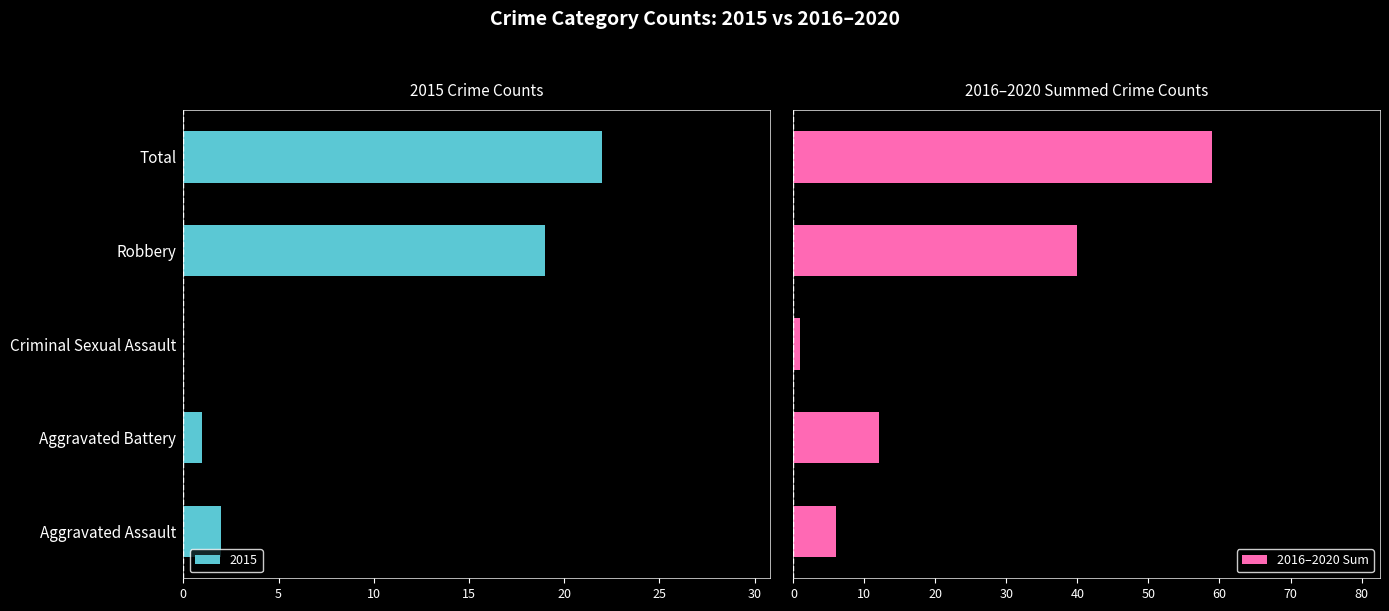

What is the value of the 2nd bar from the left?

12